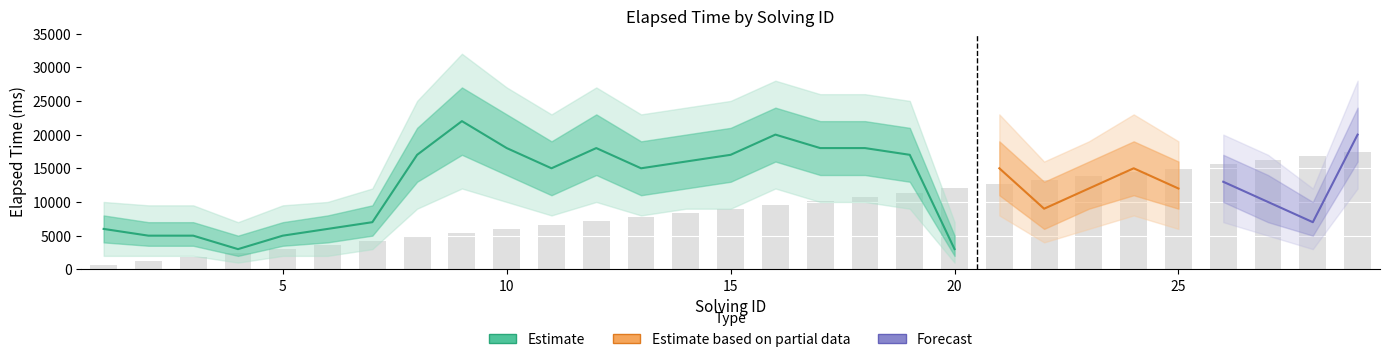

Reading right to left, extract all data points from this chart.

elapsed_time: 20000	7000	10000	13000	12000	15000	12000	9000	15000	3000	17000	18000	18000	20000	17000	16000	15000	18000	15000	18000	22000	17000	7000	6000	5000	3000	5000	5000	6000
elapsed_lower: 16000	5000	7000	10000	9000	11000	9000	6000	11000	2000	13000	14000	14000	16000	13000	12000	11000	14000	11000	14000	17000	13000	5000	4000	3500	2000	3500	3500	4000
elapsed_upper: 24000	10000	14000	17000	16000	19000	16000	13000	19000	5000	21000	22000	22000	24000	21000	20000	19000	23000	19000	23000	27000	21000	9500	8000	7000	5000	7000	7000	8000
elapsed_lower2: 12000	3000	5000	7000	6000	8000	6000	4000	8000	1000	9000	10000	10000	12000	9000	9000	8000	10000	8000	10000	12000	9000	3000	2000	2000	1000	2000	2000	2000
elapsed_upper2: 28000	12000	17000	20000	19000	23000	19000	16000	23000	7000	25000	26000	26000	28000	25000	24000	23000	27000	23000	27000	32000	25000	12000	10000	9500	7000	9500	9500	10000
solving_id: 29	28	27	26	25	24	23	22	21	20	19	18	17	16	15	14	13	12	11	10	9	8	7	6	5	4	3	2	1